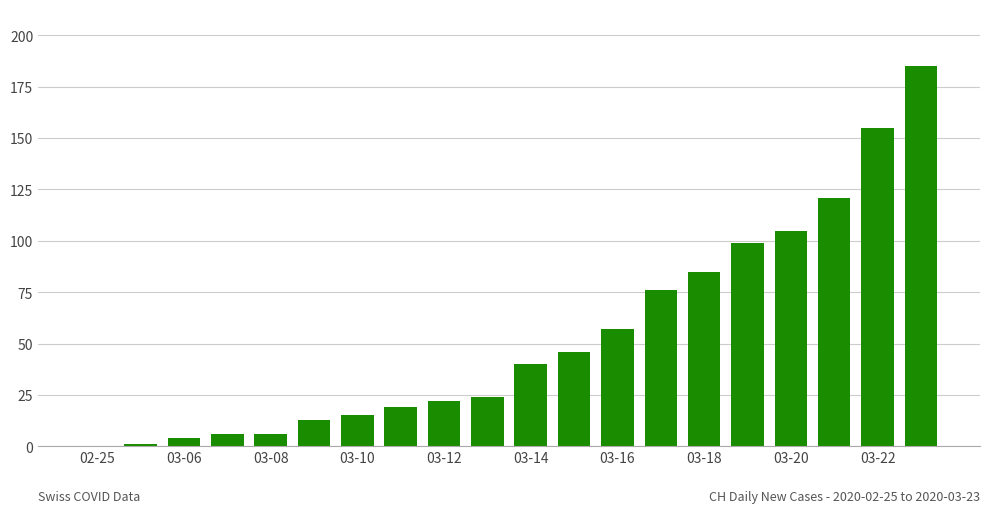

What is the sum of all values?

1079